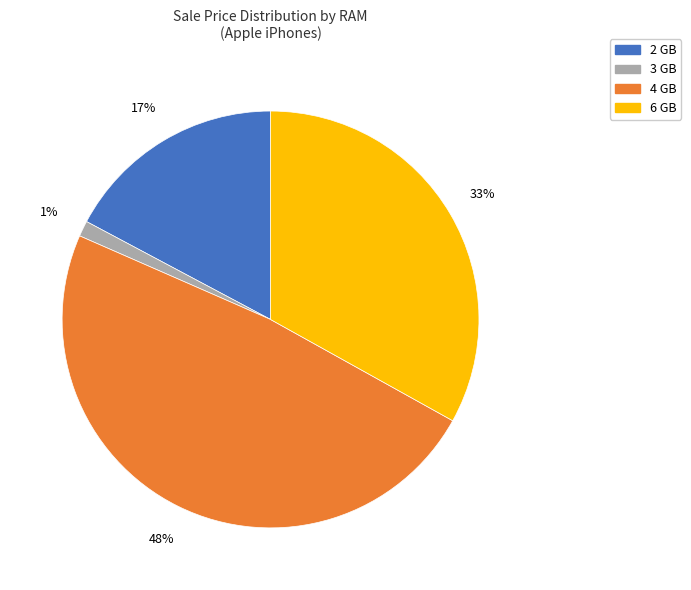

To the nearest percent, what is the difference between the largest and smallest slice percentages?

47%